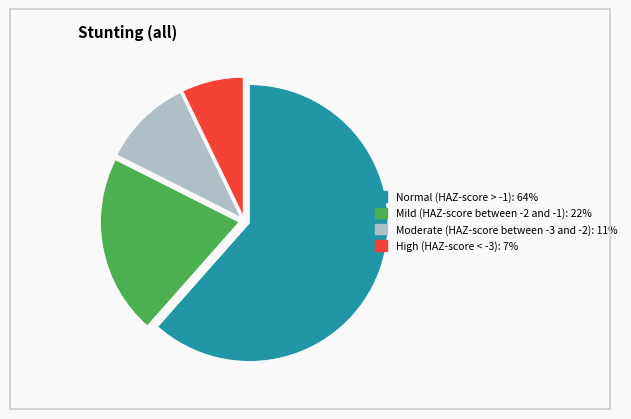

Which category has the biggest portion of the pie?

Normal (HAZ-score > -1)